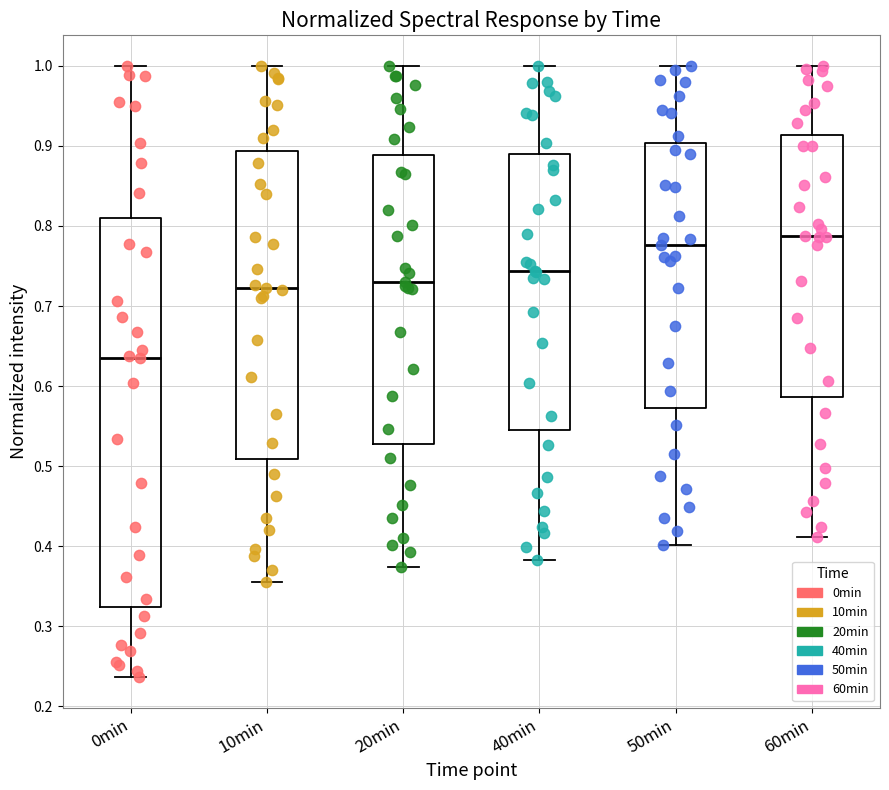

Reading left to right, read every box against the y-axis: the position of its median line, the range the box covers, and the ends of its whiskers. The values are not printed on the chart, so give them approximately, as read against the axis.

0min: median 0.64, box 0.32 to 0.81, whiskers 0.24 to 1.00
10min: median 0.72, box 0.51 to 0.89, whiskers 0.36 to 1.00
20min: median 0.73, box 0.53 to 0.89, whiskers 0.37 to 1.00
40min: median 0.74, box 0.54 to 0.89, whiskers 0.38 to 1.00
50min: median 0.78, box 0.57 to 0.90, whiskers 0.40 to 1.00
60min: median 0.79, box 0.59 to 0.91, whiskers 0.41 to 1.00